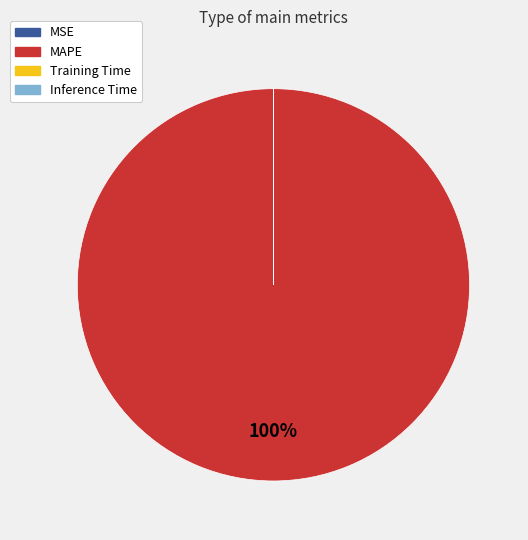

True or false: MAPE accounts for 100% of the total.

True